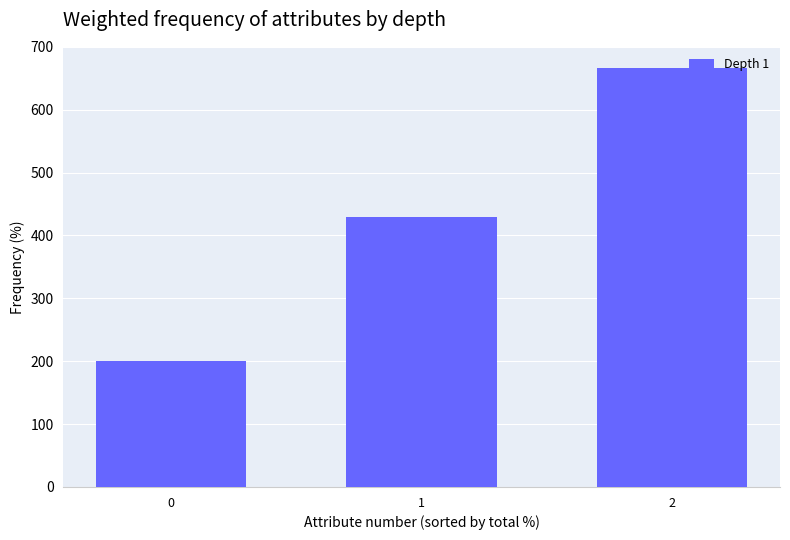

What is the value of the 1st bar from the left?

200.0